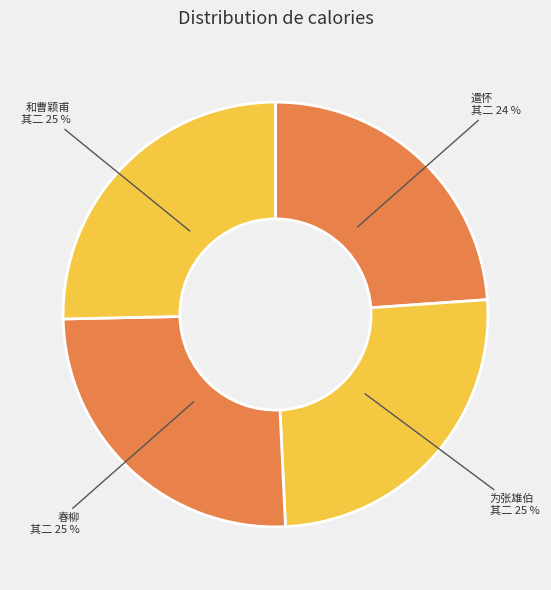

Count the number of slices in the pie.

4